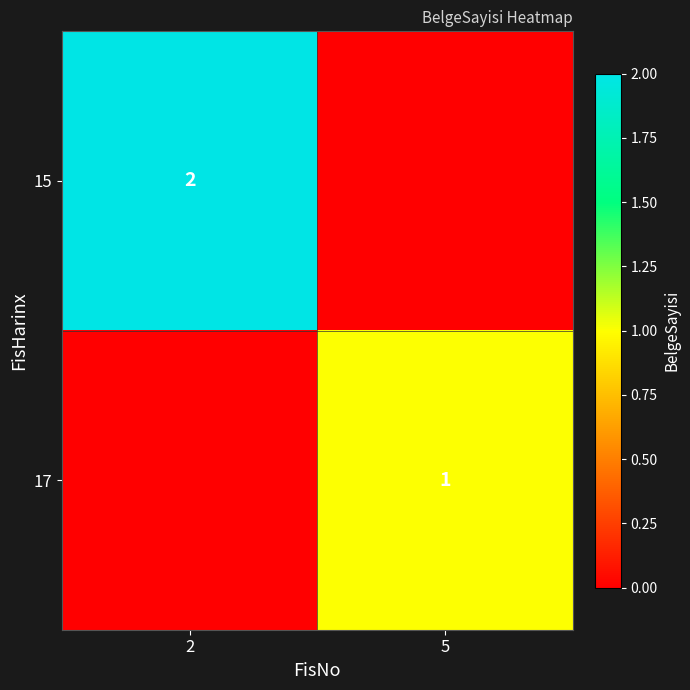

Is the value of 15 at 2 greater than the value of 17 at 5?

Yes